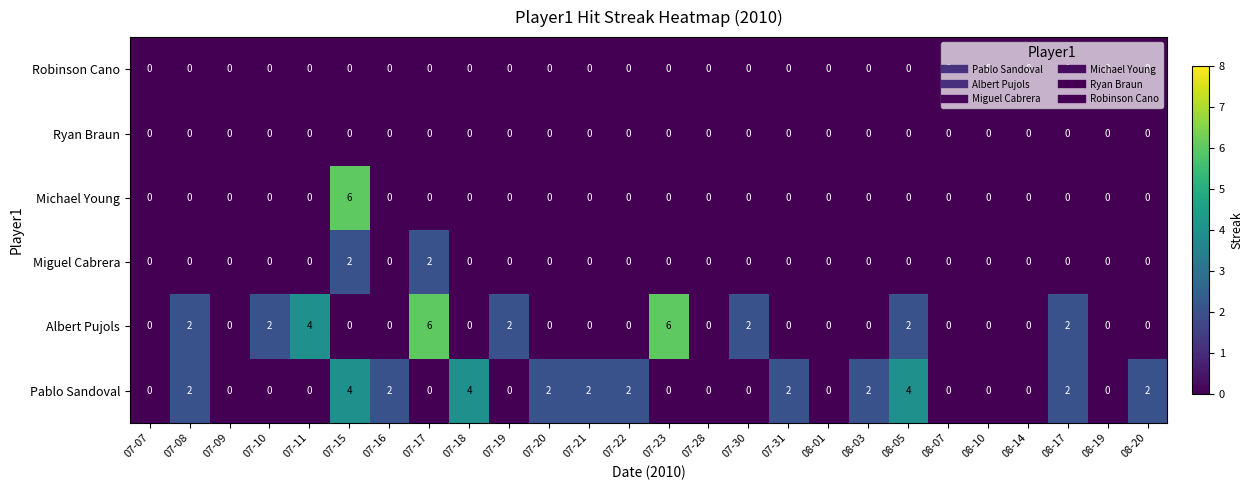

How many categories are shown in the chart?

26